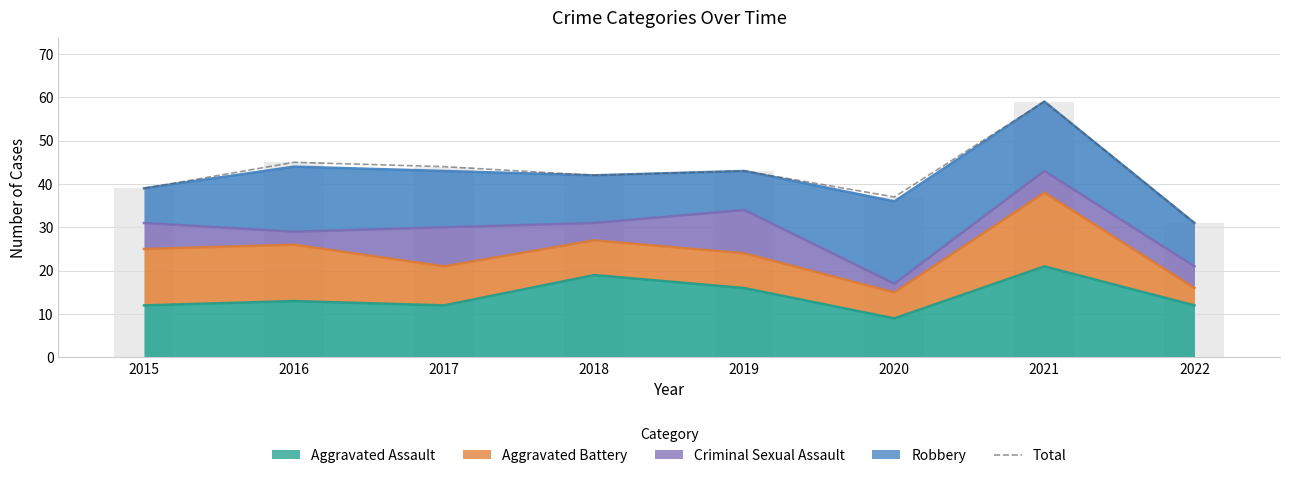

List the labels in order of value, largest first.

2021, 2016, 2017, 2019, 2018, 2015, 2020, 2022